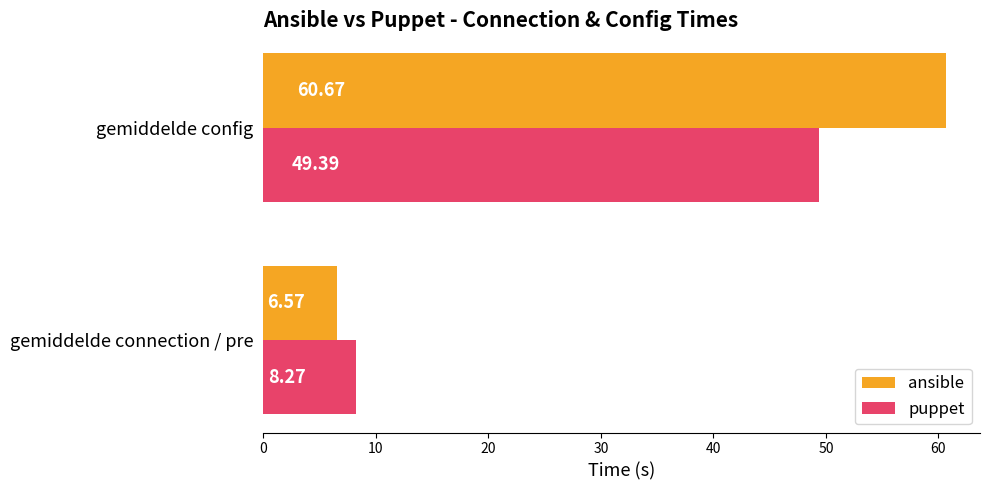

Which series has the largest total across all categories?

ansible